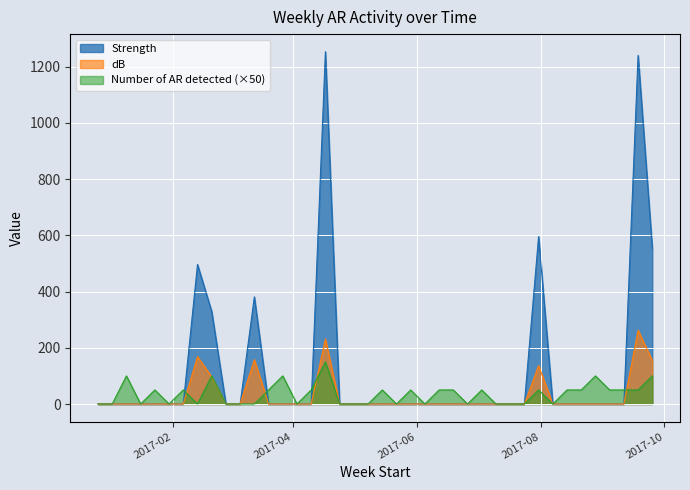

At which category does the chart reach its minimum across all series?

2016-12-26